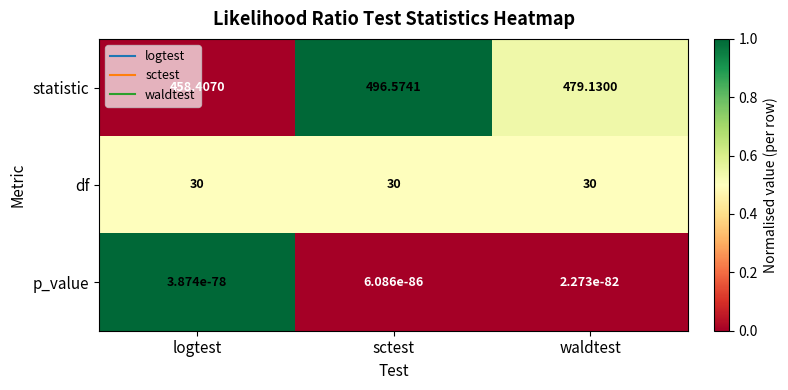

Where is statistic nearest to the value 477?

waldtest